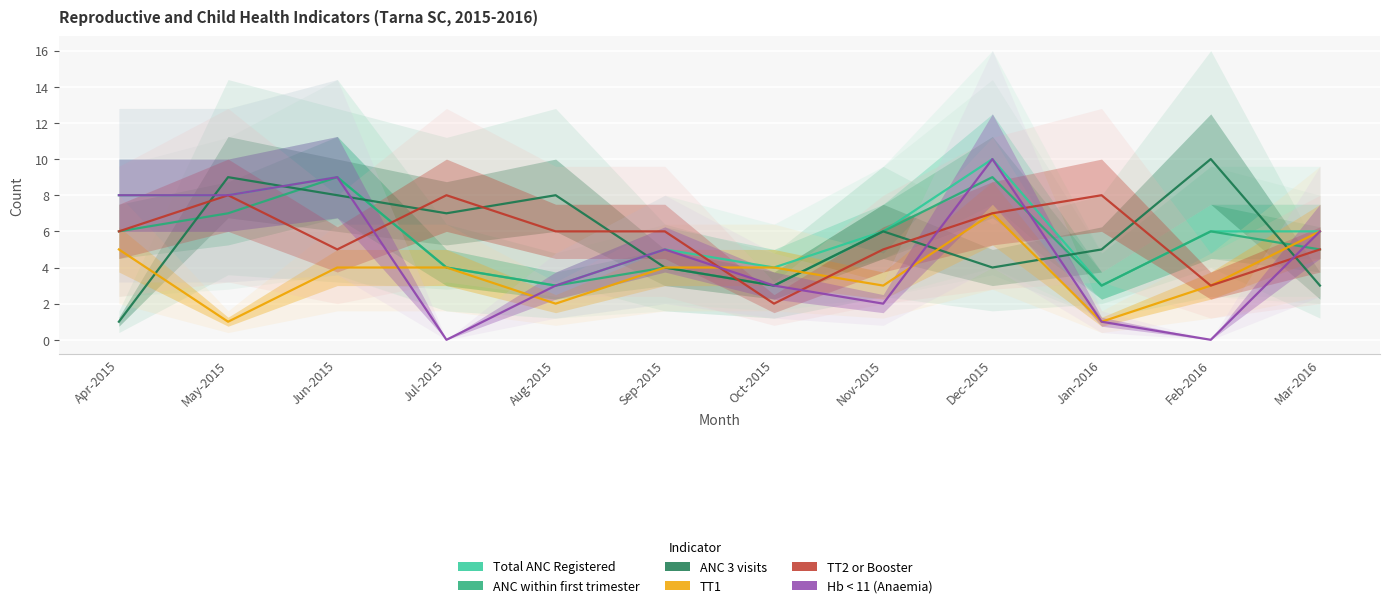

What is the sum of the ANC within first trimester values at Mar-2016 and Nov-2015?

11